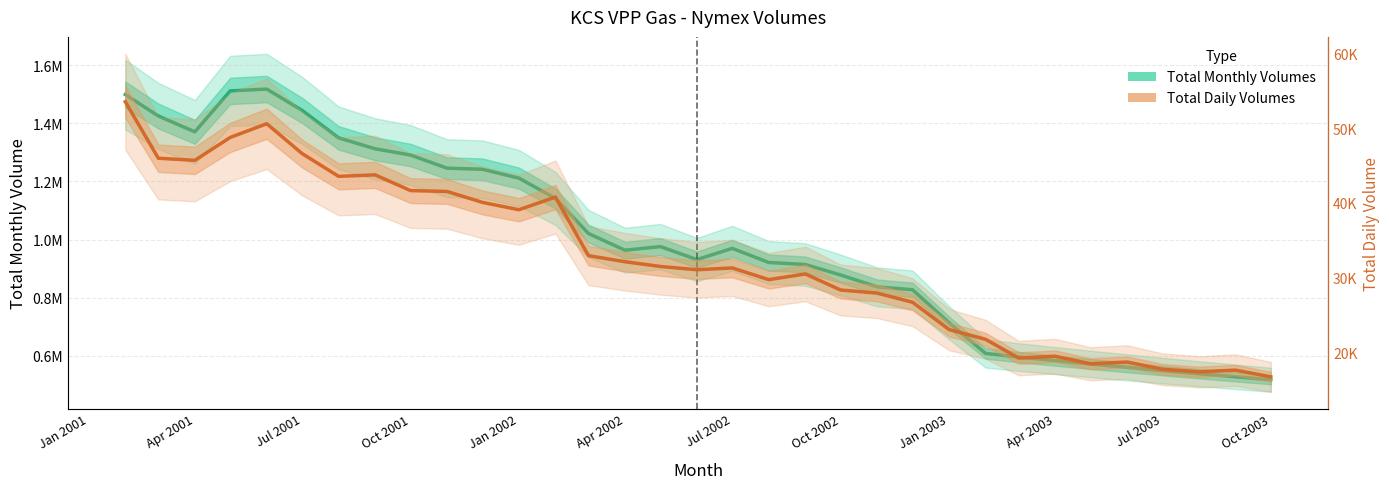

What is the sum of all Total Daily Volumes values?

1073468.1